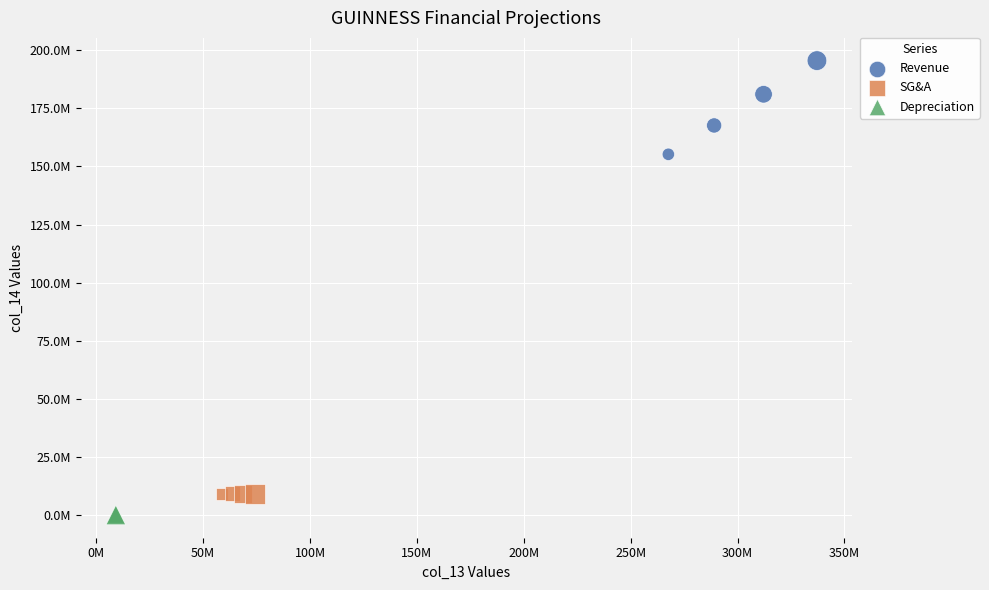

Which series contains the lowest Y value?

Depreciation